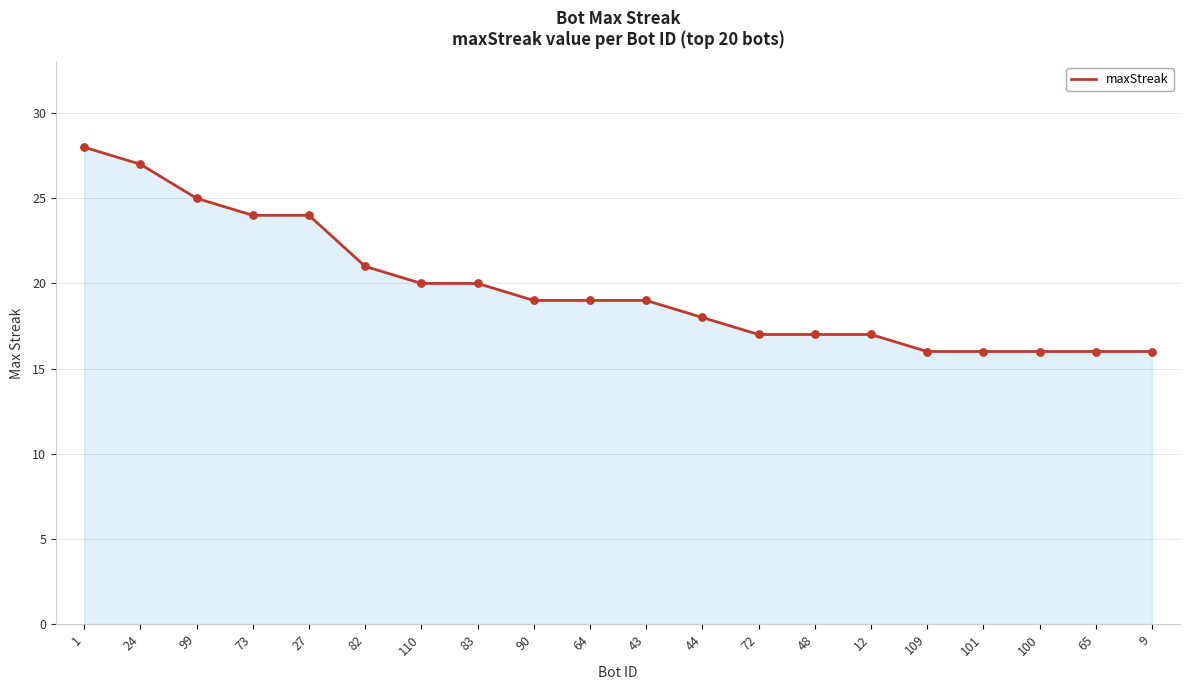

What is the ratio of the value at 90 to the value at 64?

1.0